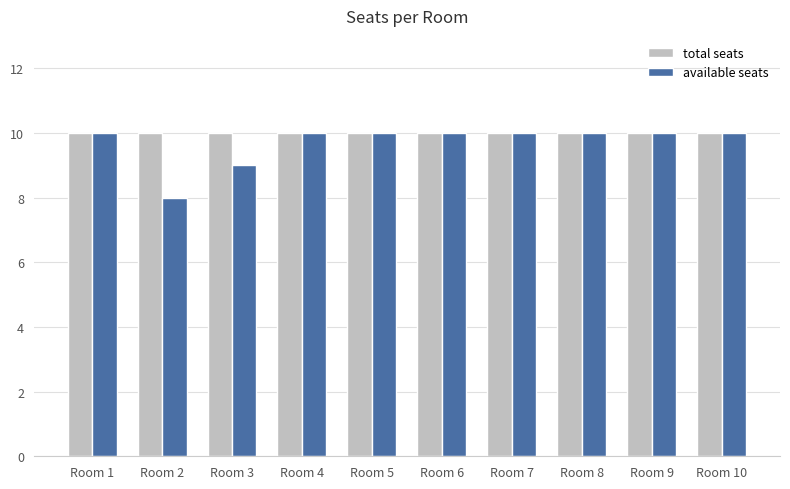

Is it true that available seats equals 8 at Room 2?

True